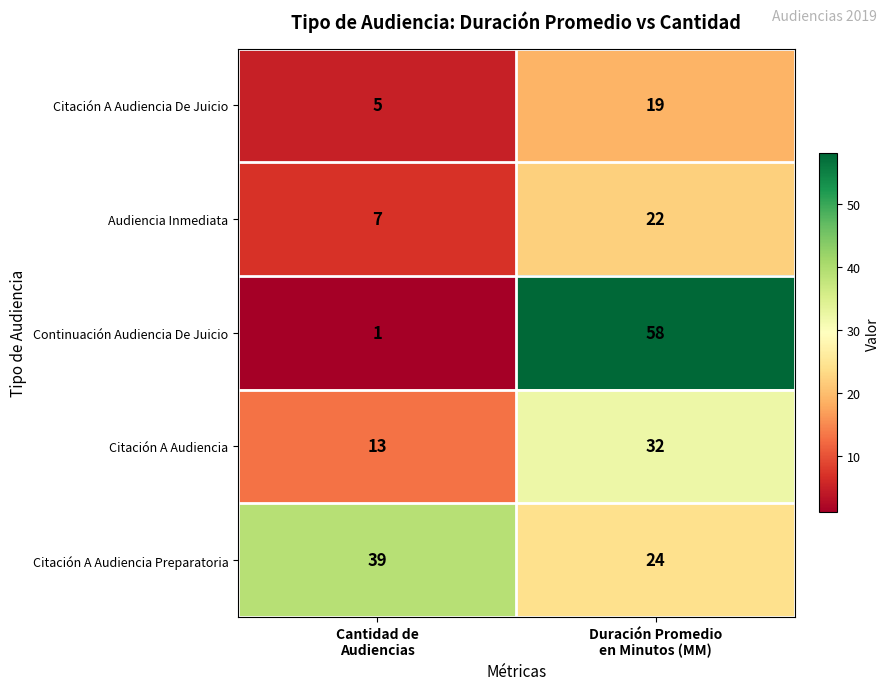

What is the difference between the maximum and minimum values in the Citación A Audiencia De Juicio series?

14